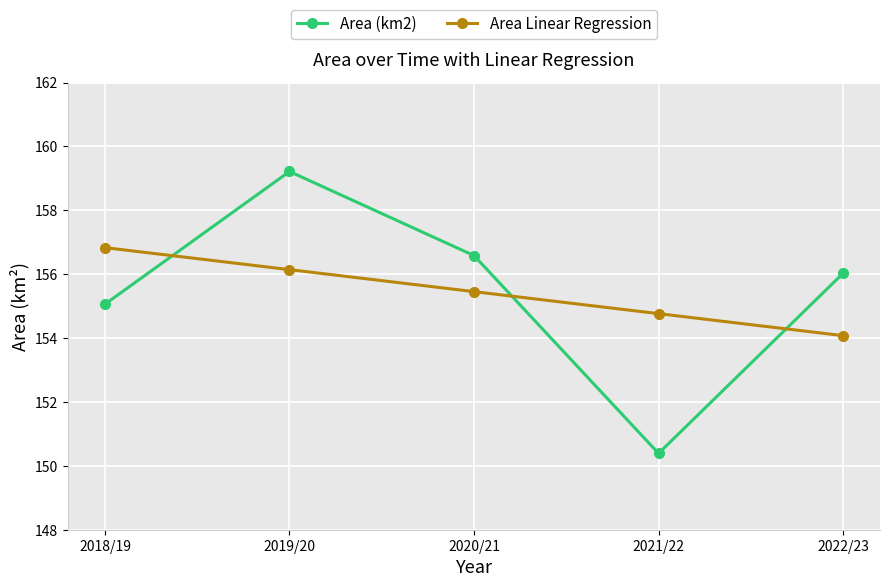

Rank the series by their maximum value, from lowest to highest.

Area Linear Regression, Area (km2)